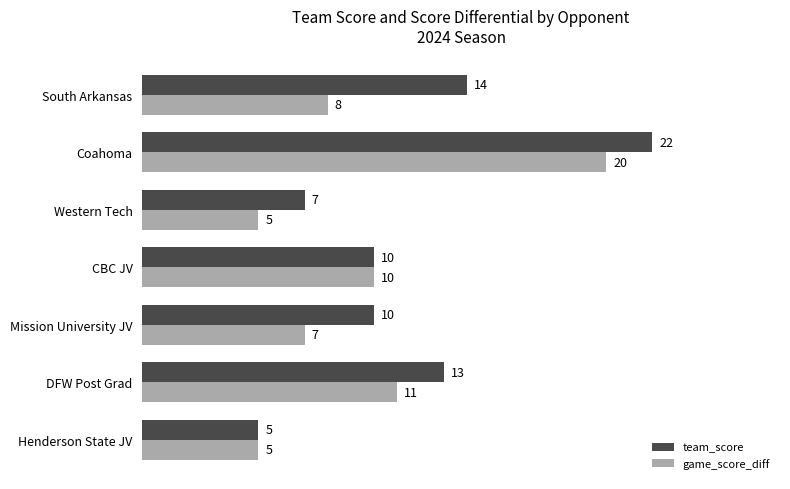

List the series in order of their peak value, highest first.

team_score, game_score_diff